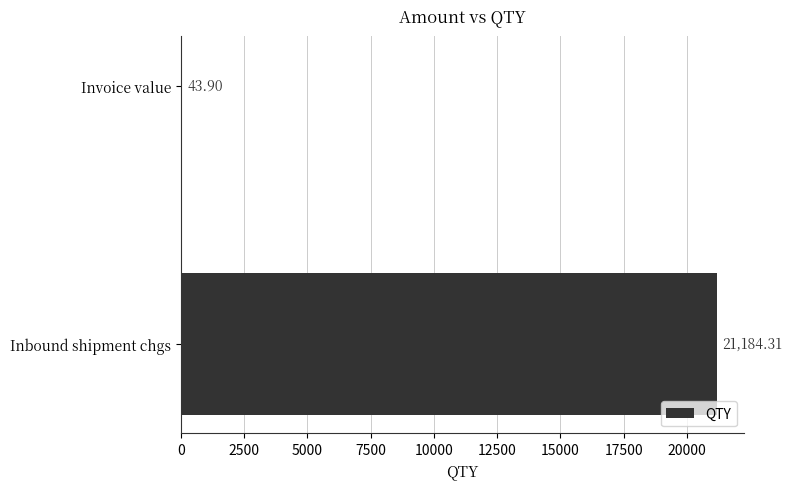

Between Invoice value and Inbound shipment chgs, which is larger?

Inbound shipment chgs